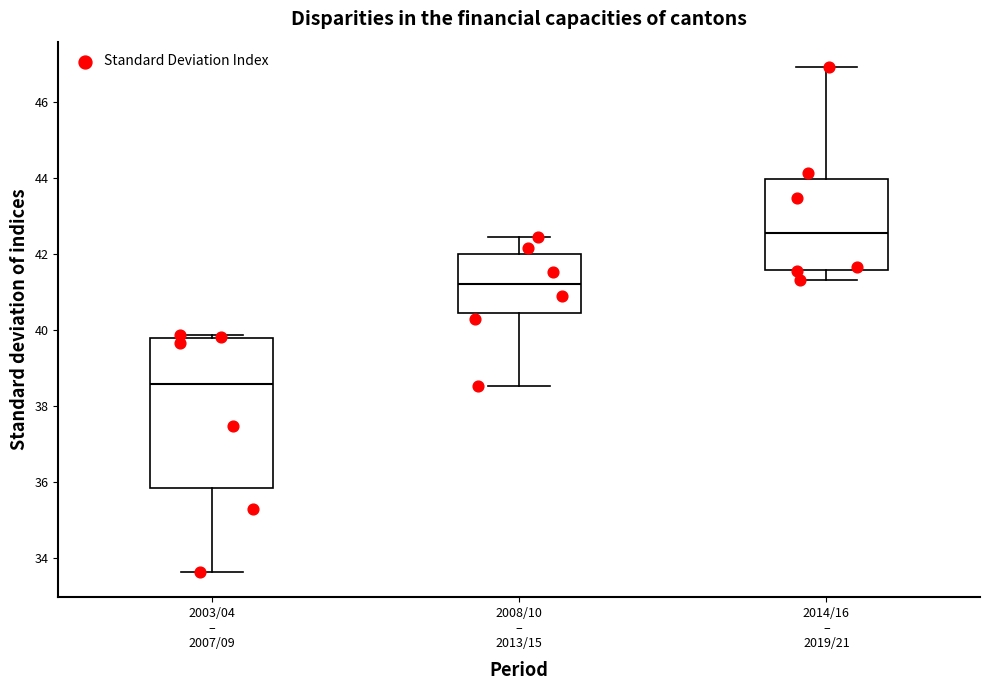

Where is the lower edge of the box for 2003/04 – 2007/09 on the y-axis? The values are not printed on the chart, so give them approximately, as read against the axis.

35.8